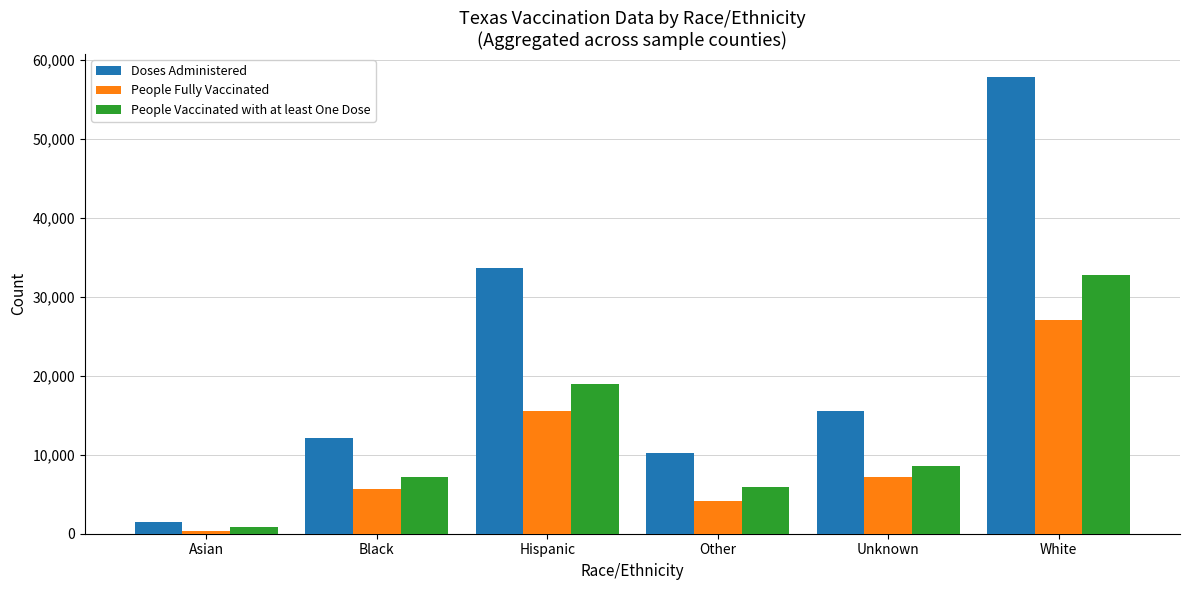

How many categories are shown in the chart?

6